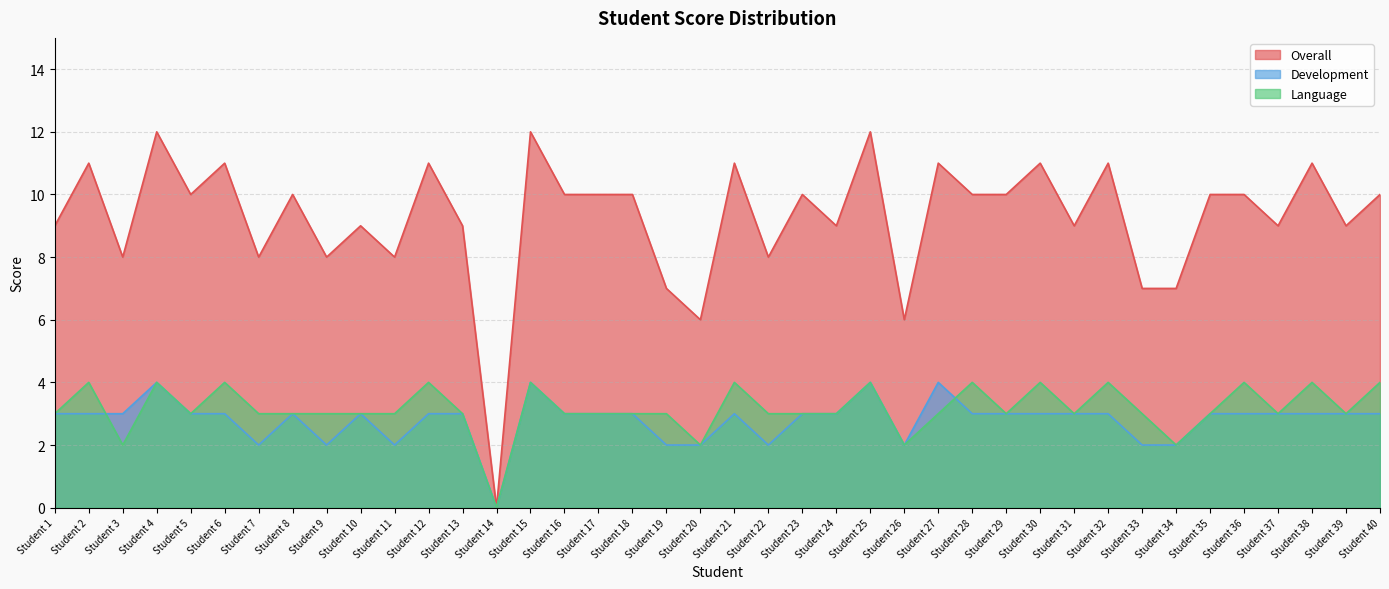

At which label does Development reach its minimum?

Student 14